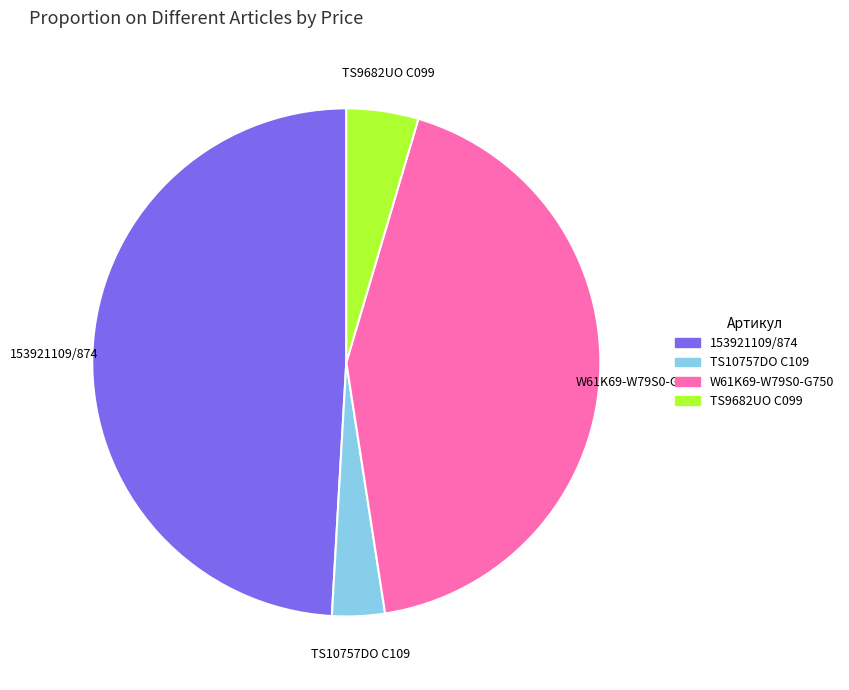

Combined, do 153921109/874 and TS10757DO C109 account for over 50%?

Yes